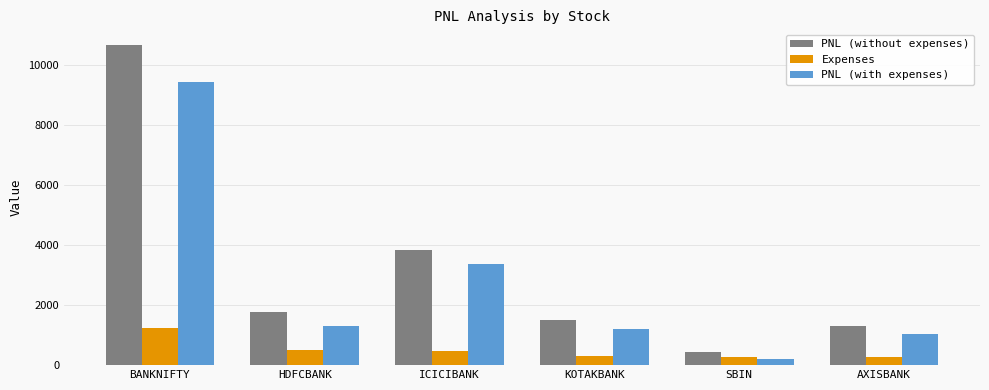

True or false: PNL (without expenses) has a value of 2859.9 at HDFCBANK.

False